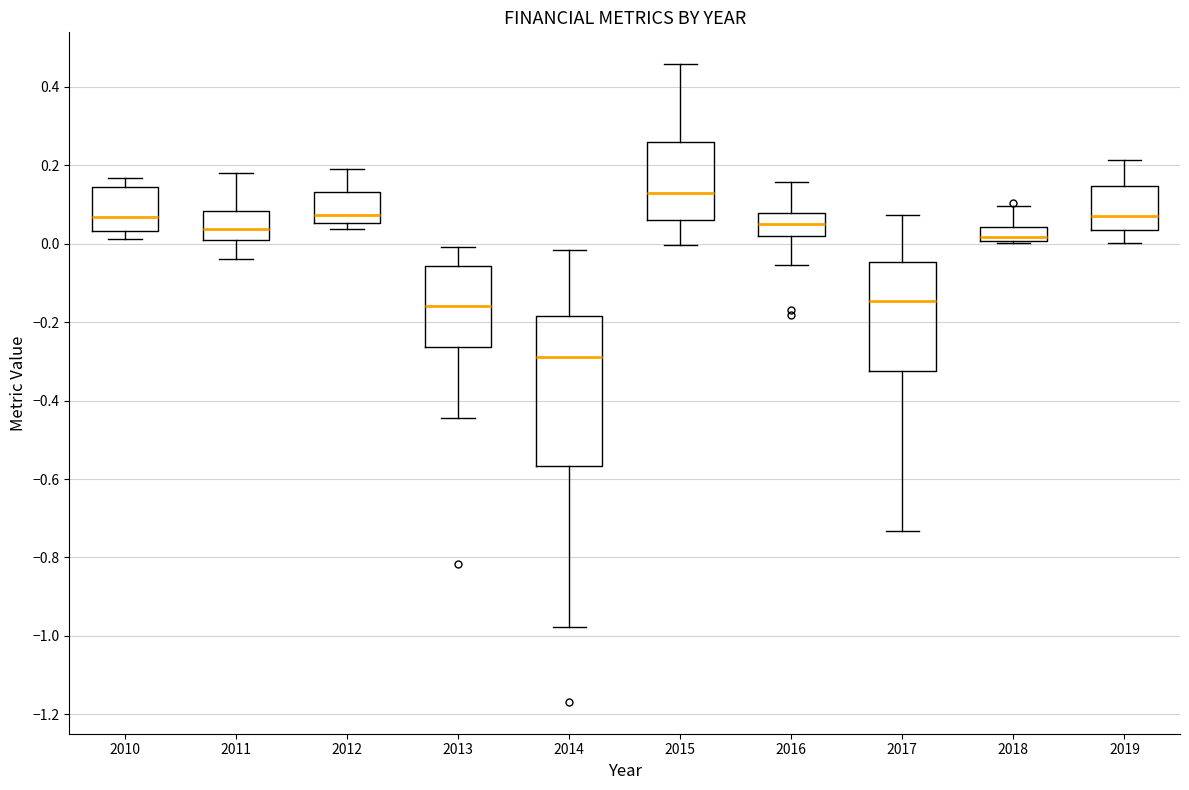

Reading left to right, read every box against the y-axis: the position of its median line, the range the box covers, and the ends of its whiskers. The values are not printed on the chart, so give them approximately, as read against the axis.

2010: median 0.06, box 0.04 to 0.14, whiskers 0.02 to 0.16
2011: median 0.04, box 0.00 to 0.08, whiskers -0.04 to 0.18
2012: median 0.08, box 0.06 to 0.14, whiskers 0.04 to 0.20
2013: median -0.16, box -0.26 to -0.06, whiskers -0.44 to 0.00
2014: median -0.28, box -0.56 to -0.18, whiskers -0.98 to -0.02
2015: median 0.14, box 0.06 to 0.26, whiskers 0.00 to 0.46
2016: median 0.06, box 0.02 to 0.08, whiskers -0.06 to 0.16
2017: median -0.14, box -0.32 to -0.04, whiskers -0.74 to 0.08
2018: median 0.02, box 0.00 to 0.04, whiskers 0.00 to 0.10
2019: median 0.08, box 0.04 to 0.14, whiskers 0.00 to 0.22